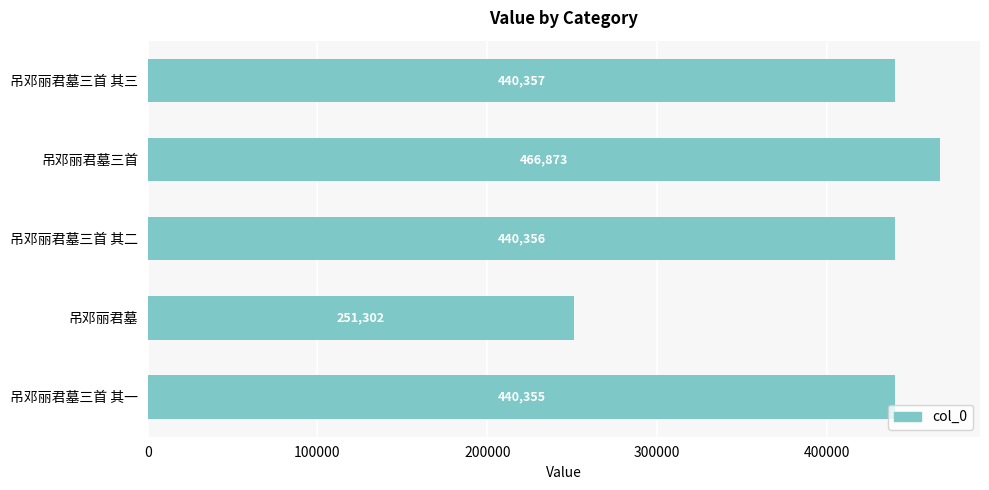

Reading bottom to top, list all the values displayed in this chart.

吊邓丽君墓三首 其一=440355	吊邓丽君墓=251302	吊邓丽君墓三首 其二=440356	吊邓丽君墓三首=466873	吊邓丽君墓三首 其三=440357